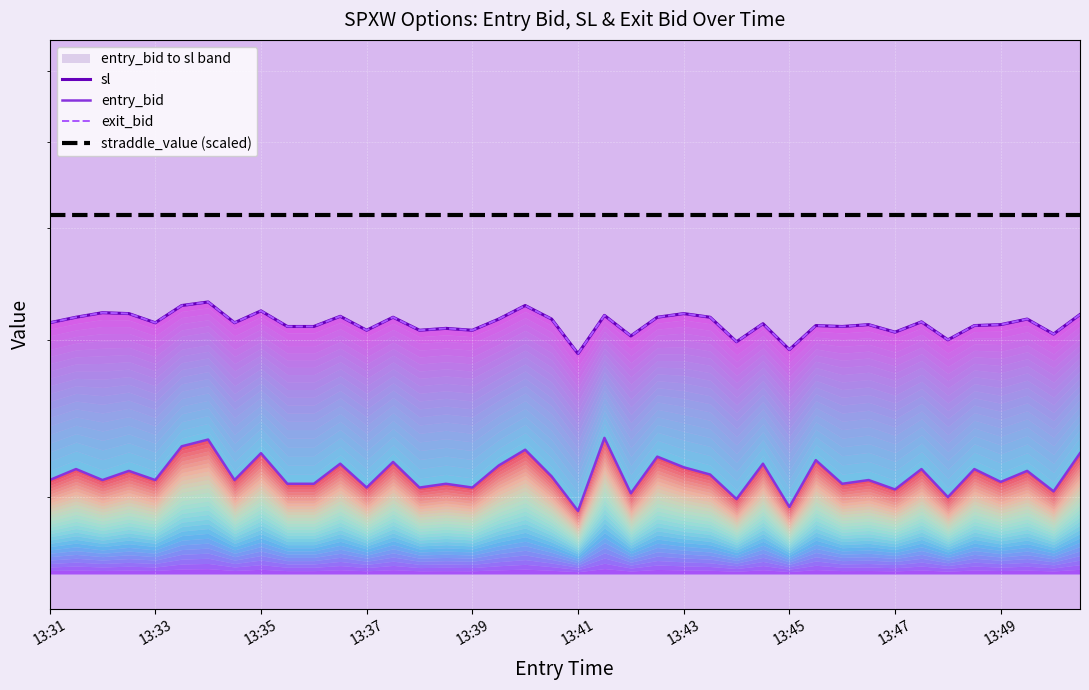

What is the sum of all straddle_value (scaled) values?

1653.8